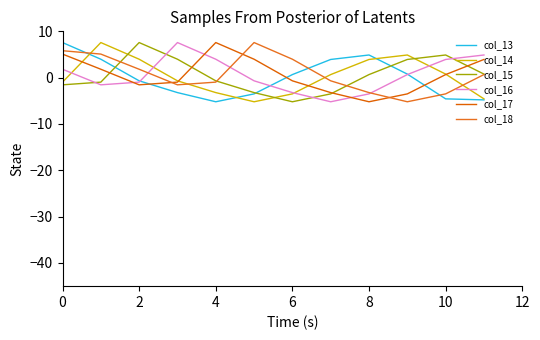

How many lines are shown in the chart?

6